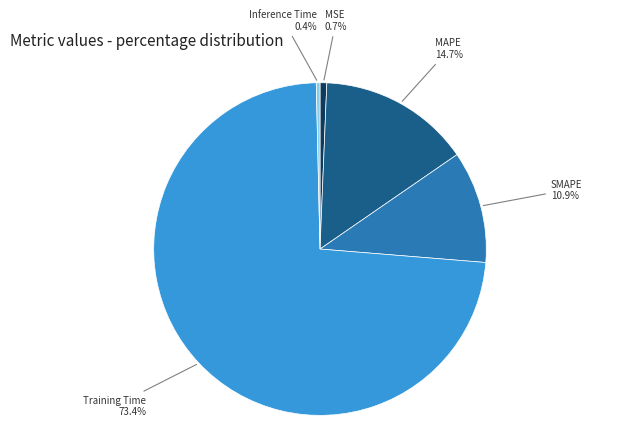

What is the total percentage of MAPE and MSE?

15.4%